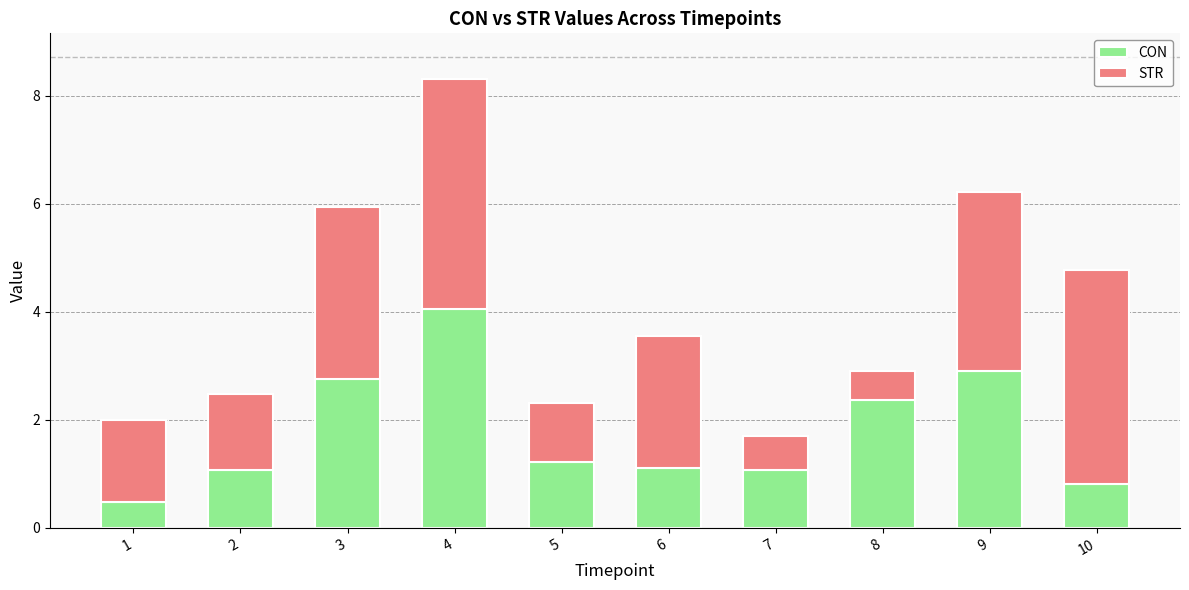

Reading left to right, list the values for the CON series.

0.5	1.1	2.8	4.0	1.2	1.1	1.1	2.4	2.9	0.8